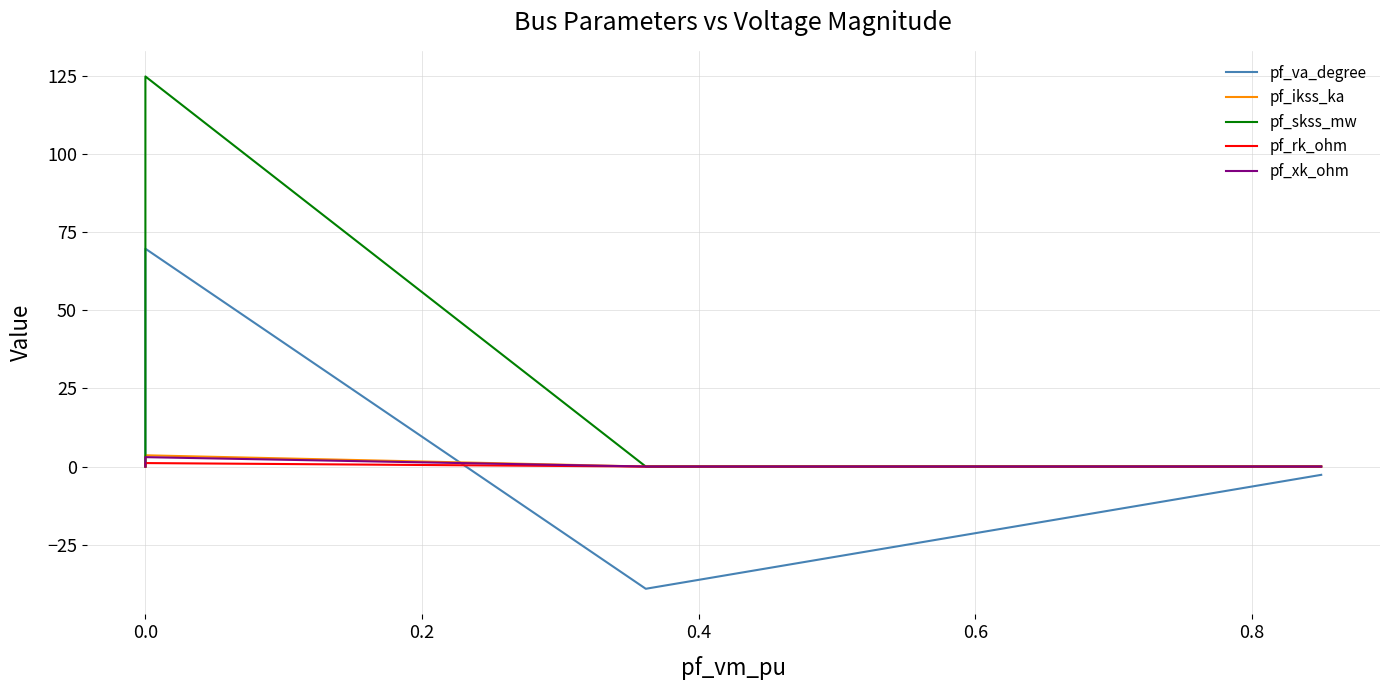

Which series has the widest spread of values?

pf_skss_mw